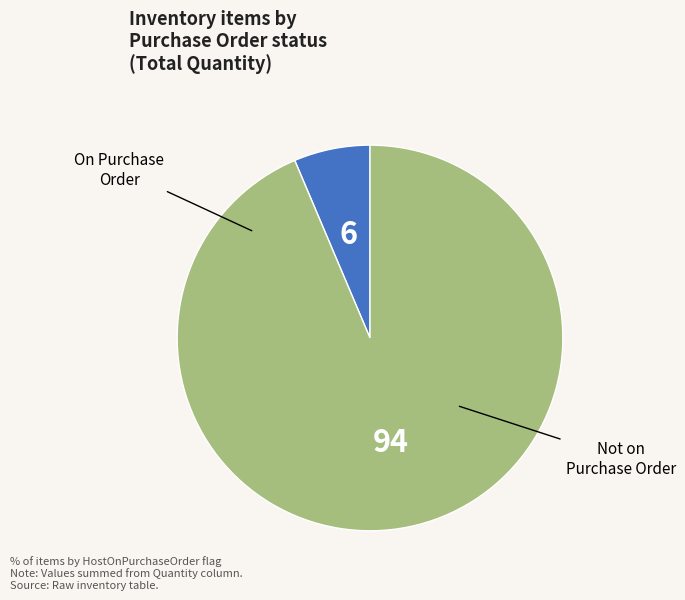

Does any single category account for the majority?

Yes